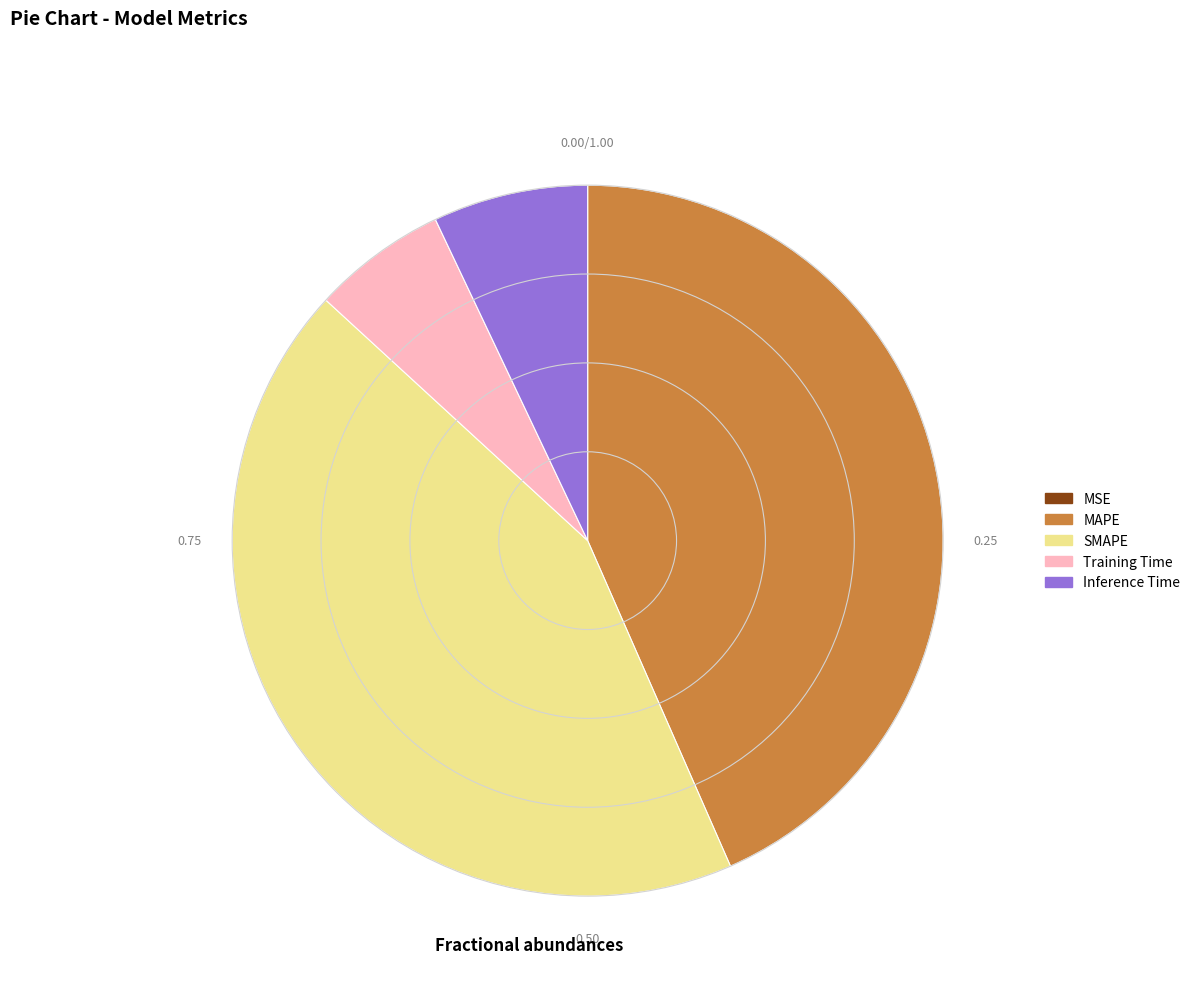

The Training Time slice represents 6% of the pie. True or false?

True